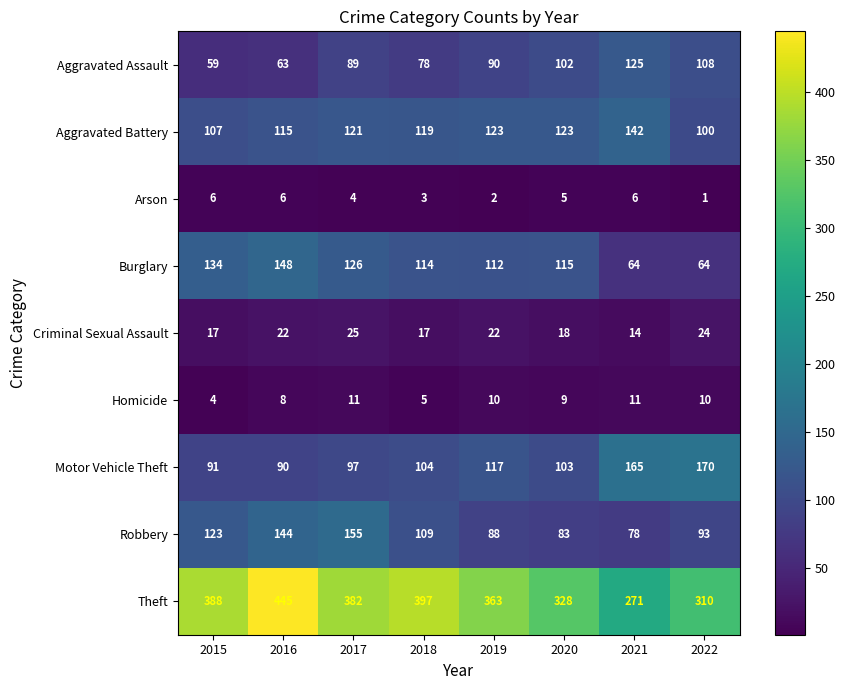

List the series in order of their peak value, highest first.

Theft, Motor Vehicle Theft, Robbery, Burglary, Aggravated Battery, Aggravated Assault, Criminal Sexual Assault, Homicide, Arson